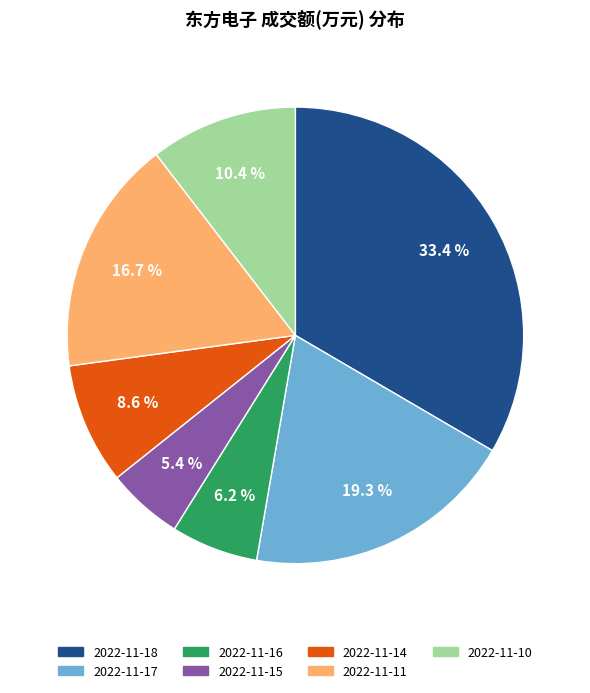

What percentage is NOT represented by 2022-11-18?

66.6%